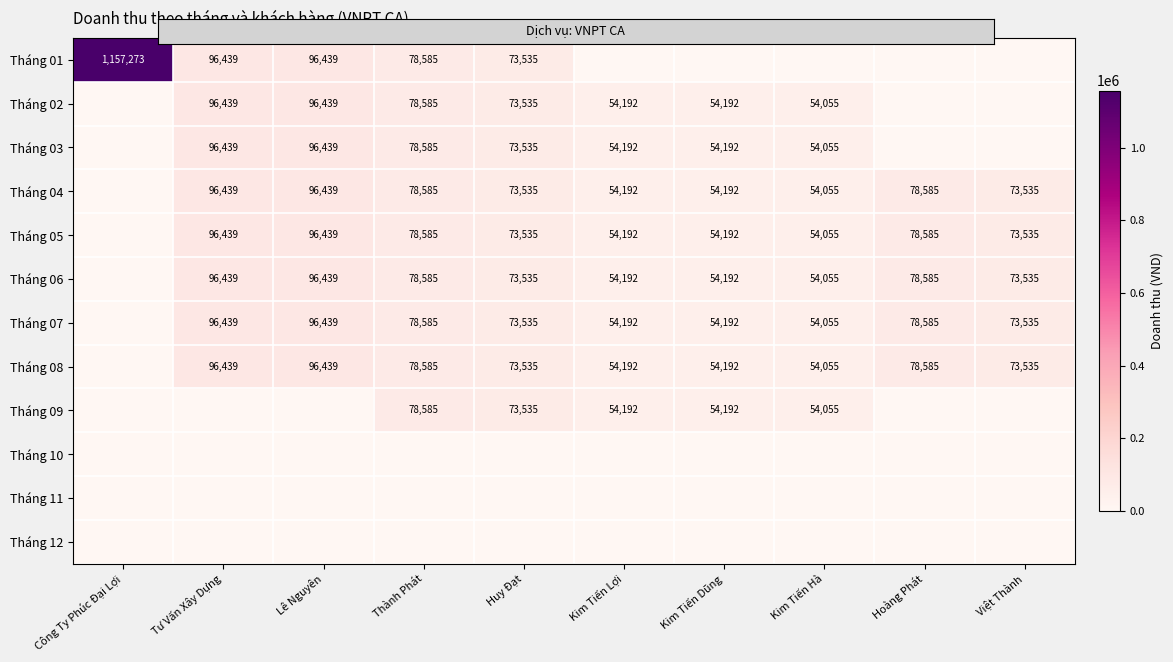

List the labels in order of Tháng 12 value, largest first.

Công Ty Phúc Đại Lợi, Tư Vấn Xây Dựng, Lê Nguyên, Thành Phát, Huy Đạt, Kim Tiến Lợi, Kim Tiến Dũng, Kim Tiến Hà, Hoàng Phát, Việt Thành